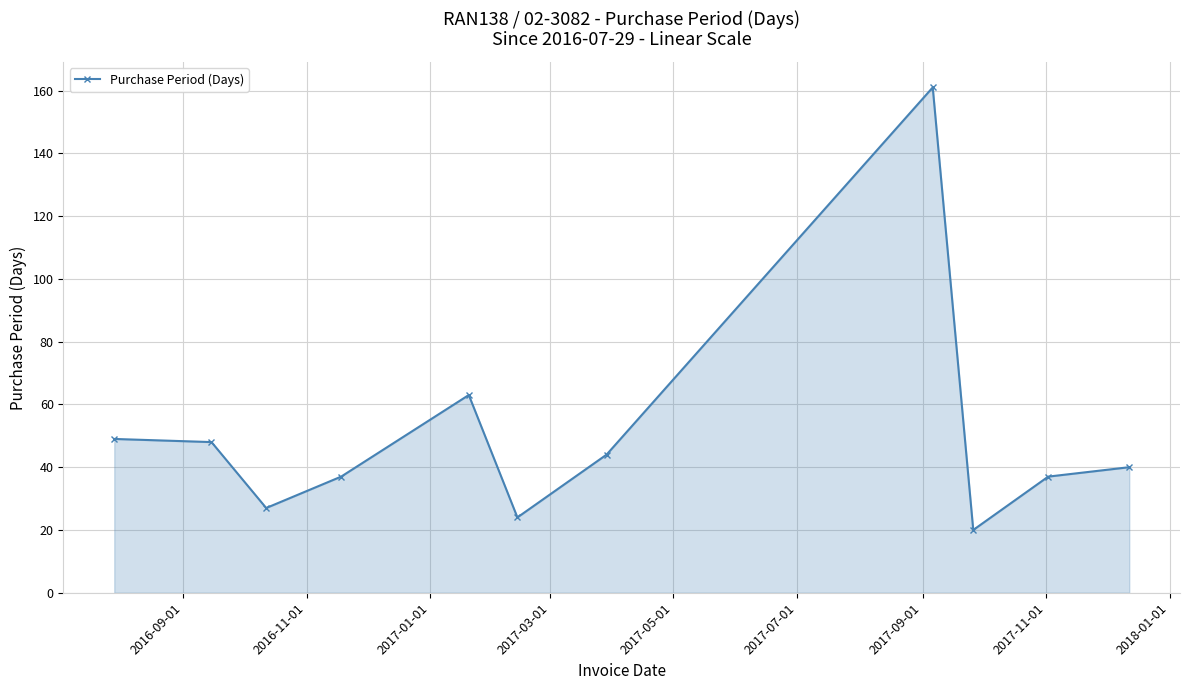

How many interior local valleys (lower than both neighbors) does the data have?

3